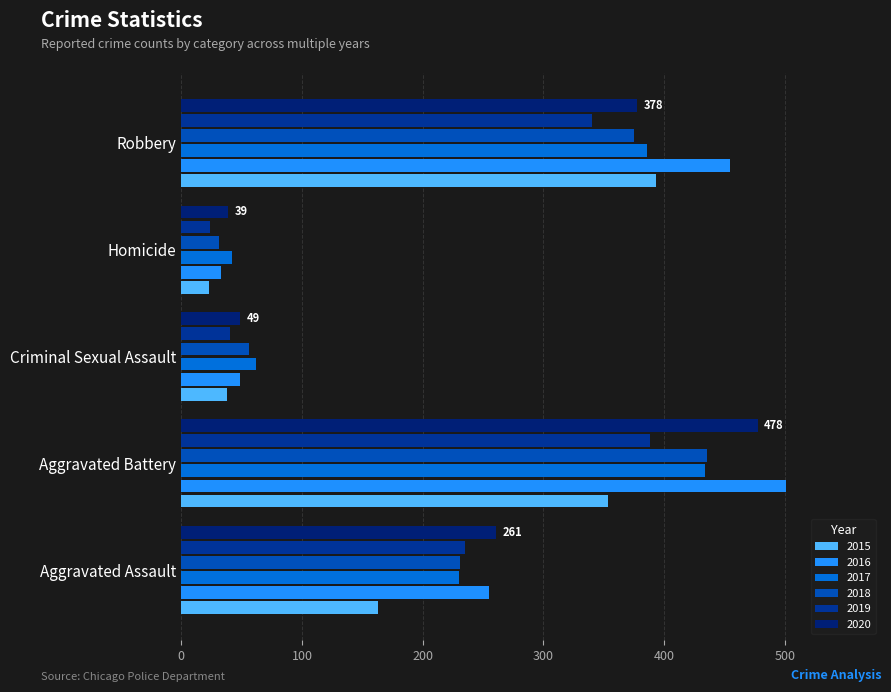

Where does the 2015 series first go above 163?

Aggravated Battery